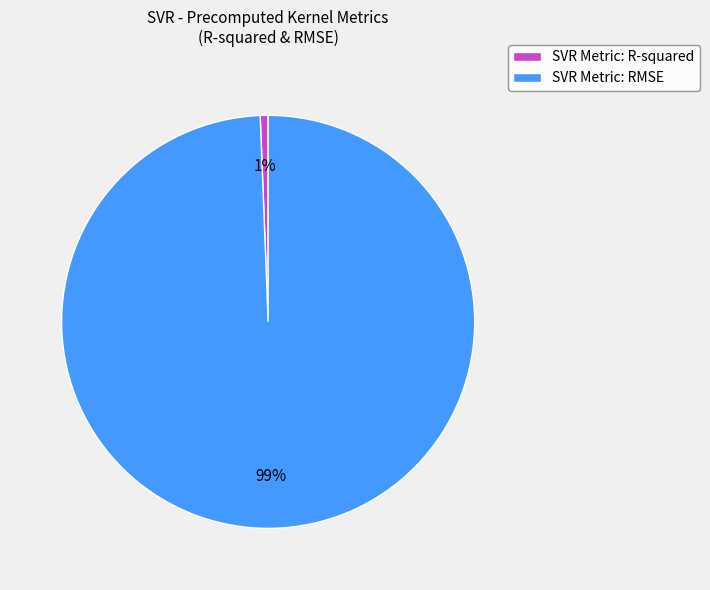

How many segments does this pie chart have?

2